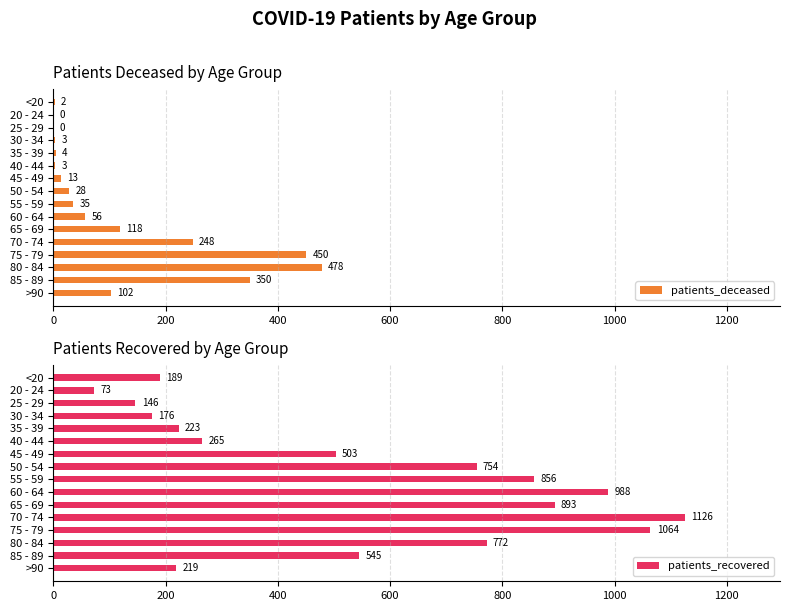

The value of patients_recovered at 35 - 39 is 223. True or false?

True